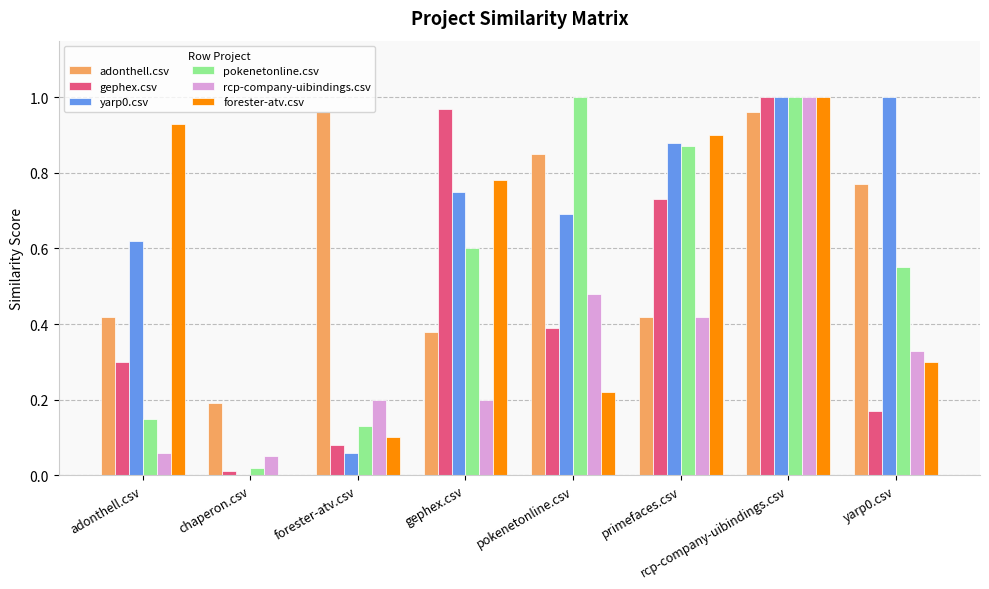

What is the sum of the yarp0.csv values at yarp0.csv and pokenetonline.csv?

1.7